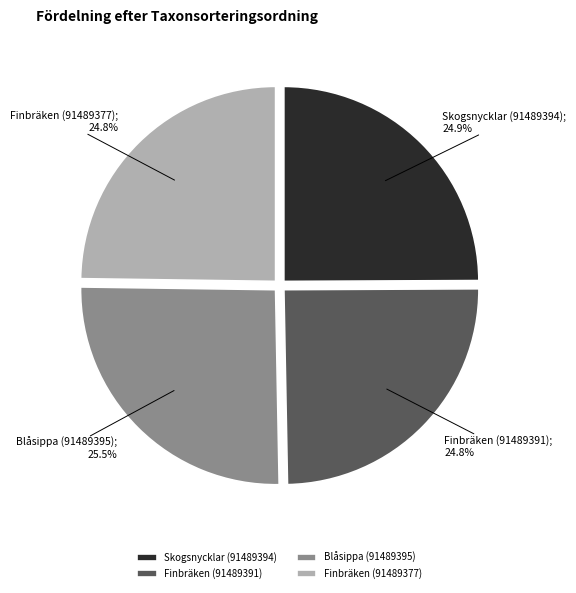

Approximately how many times larger is the value at Finbräken (91489391) compared to Blåsippa (91489395)?

1.0